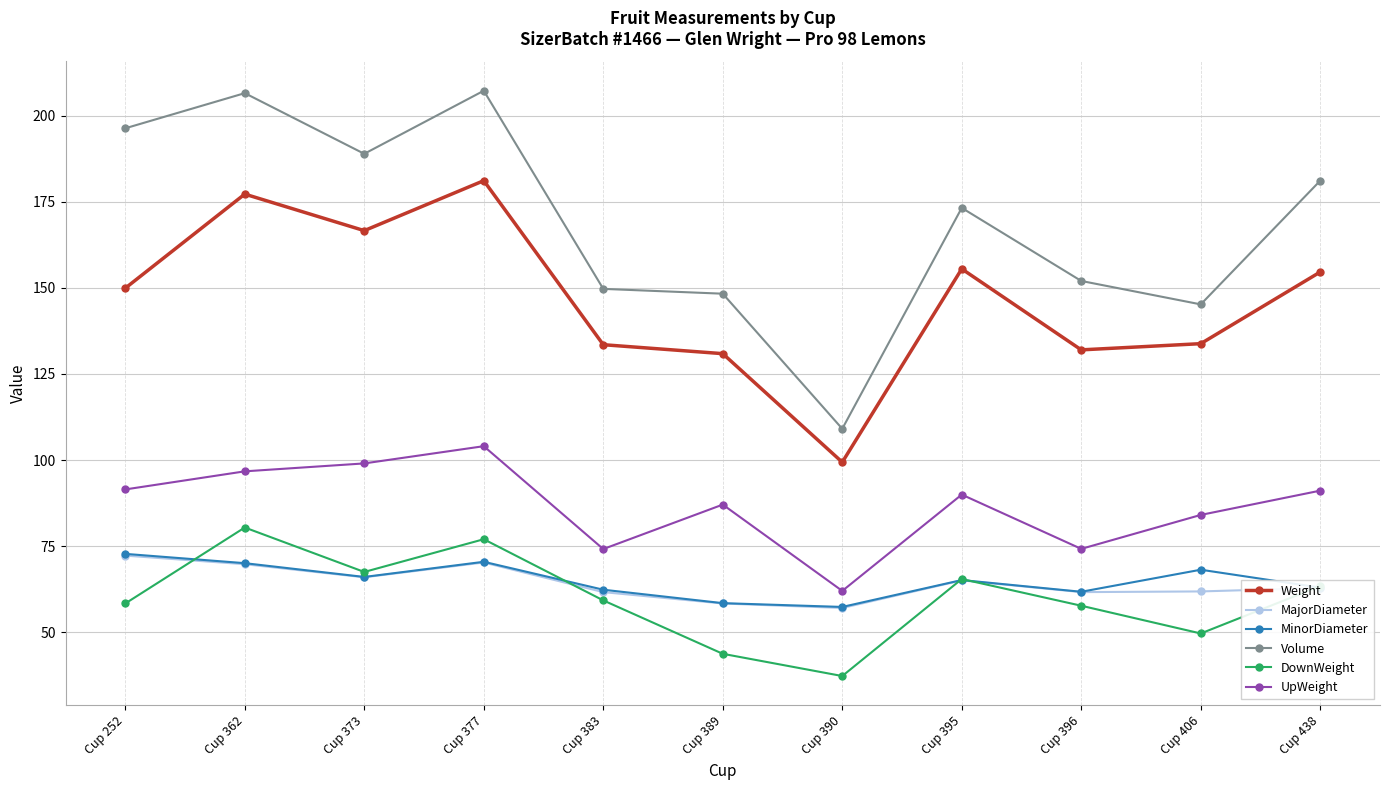

The value of MinorDiameter at Cup 406 is 21.4. True or false?

False